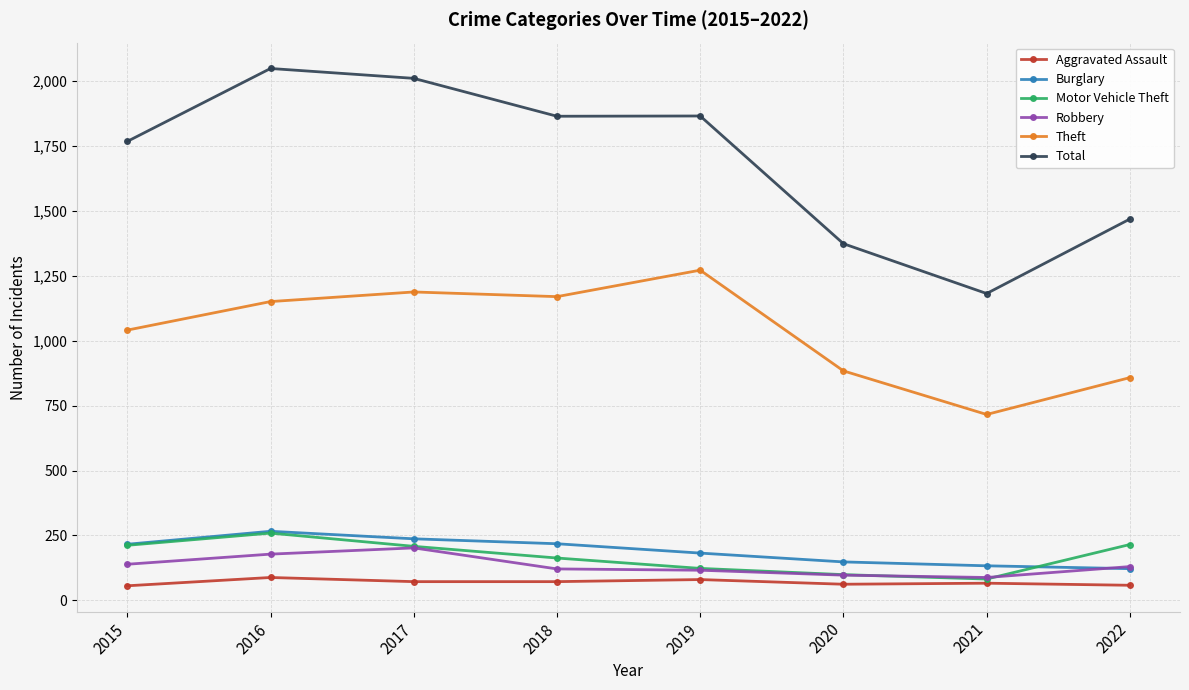

What is the spread (max minus min) of values at 2017?

1939